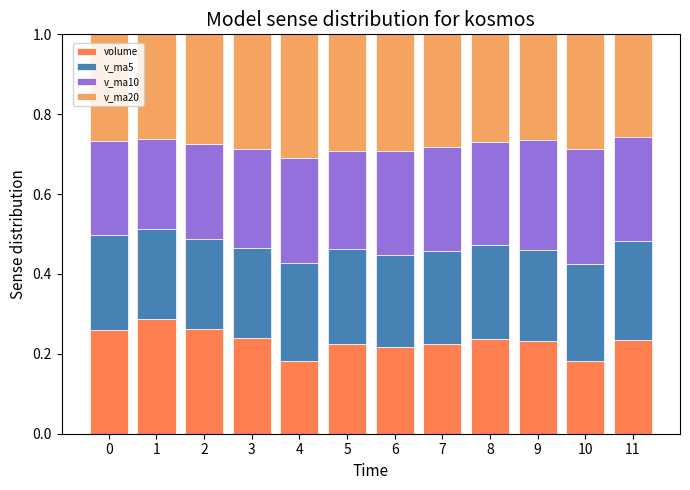

True or false: volume has a value of 0.3 at 1.

True